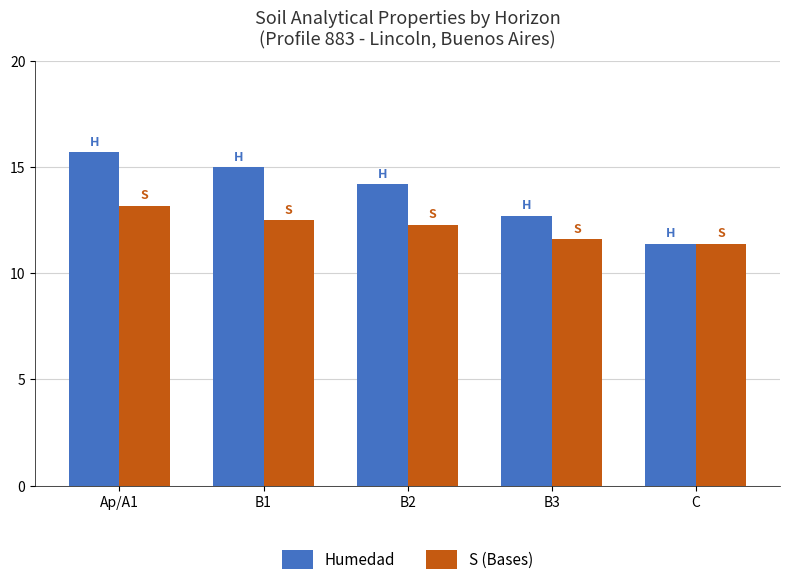

Which series has the widest spread of values?

Humedad